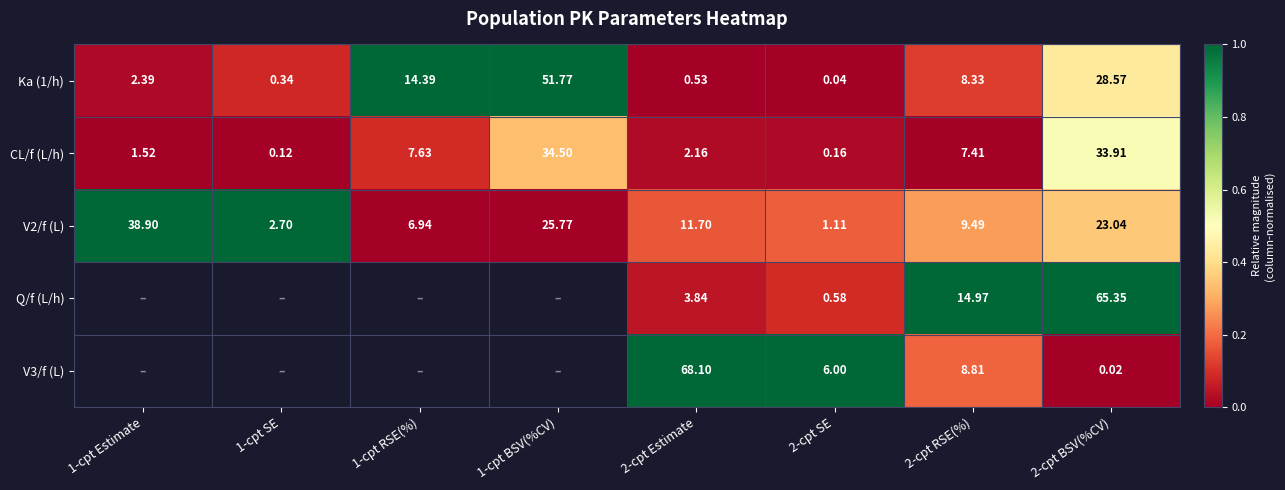

How many distinct data groups are displayed?

5